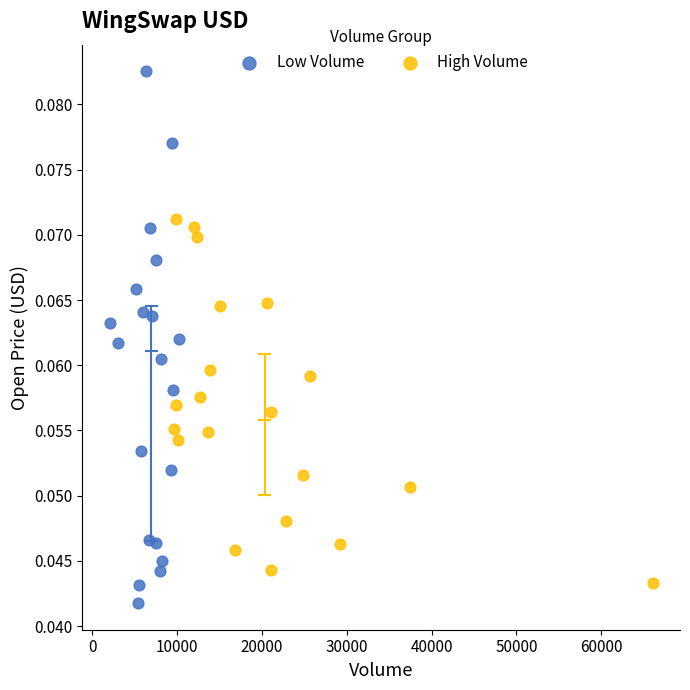

Which series reaches the minimum Y coordinate?

Low Volume